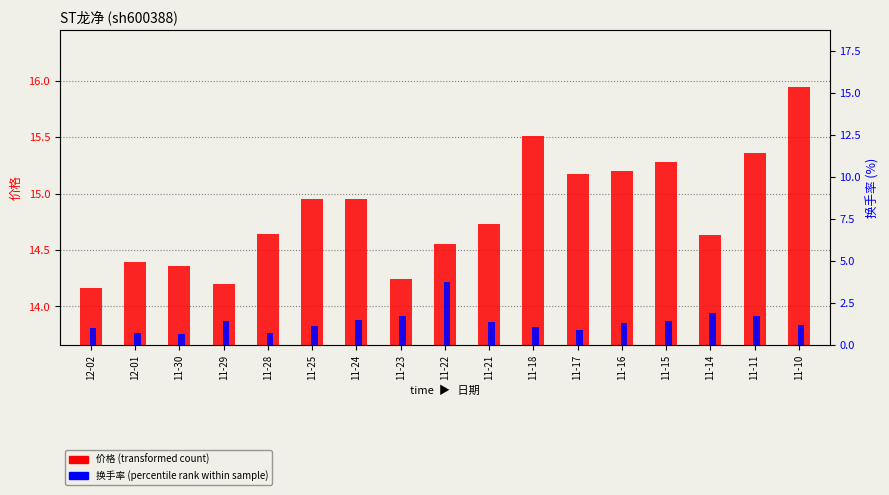

Which series changed the most between 12-01 and 11-30?

价格